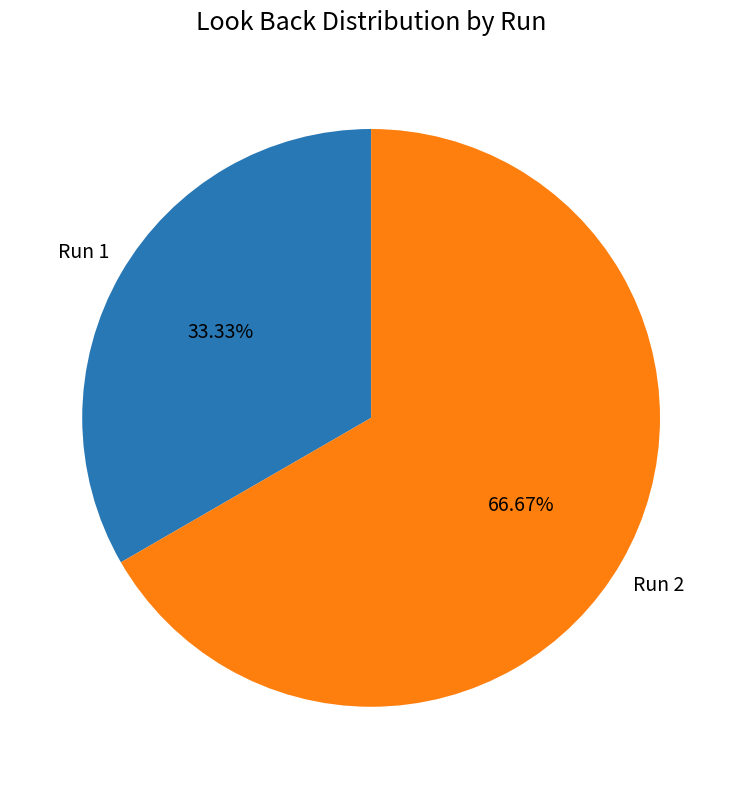

Is there a majority slice in this chart?

Yes